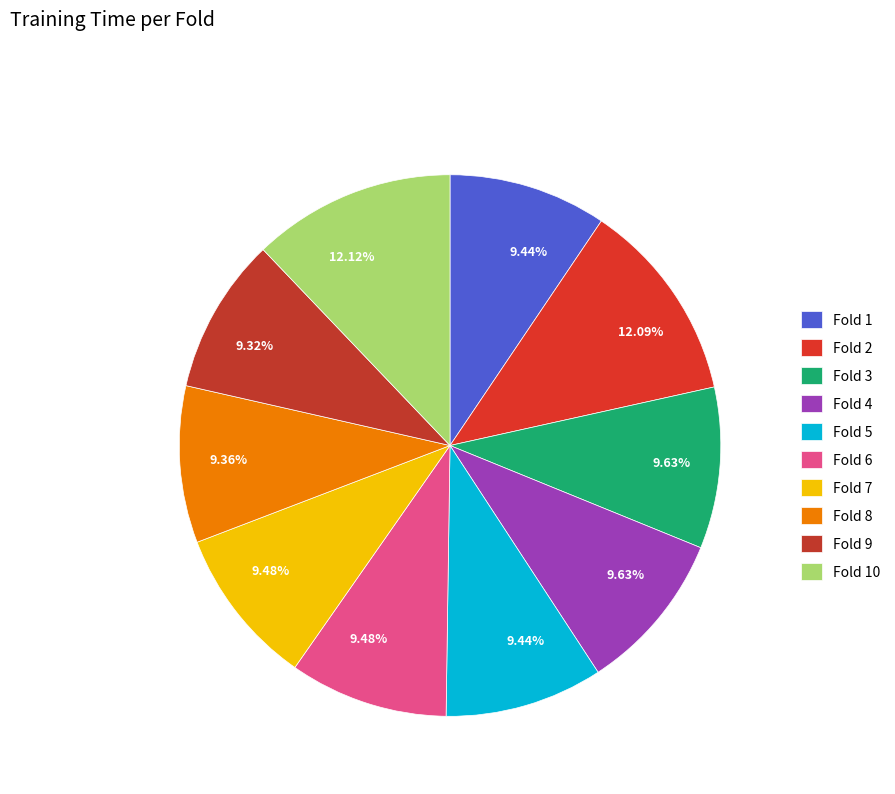

Does Fold 8 account for over 50% of the chart?

No